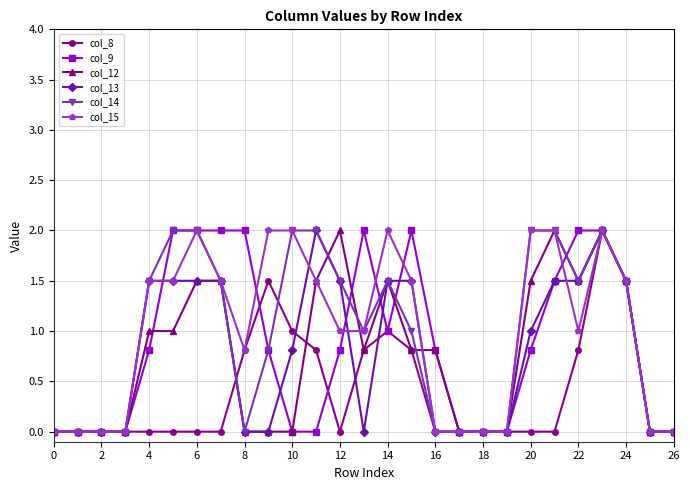

Reading left to right, transcribe all the data shown in this chart.

col_8: 0.0	0.0	0.0	0.0	0.0	0.0	0.0	0.0	0.8	1.5	1.0	0.8	0.0	0.8	1.0	0.8	0.0	0.0	0.0	0.0	0.0	0.0	0.8	2.0	1.5	0.0	0.0
col_9: 0.0	0.0	0.0	0.0	0.8	2.0	2.0	2.0	2.0	0.8	0.0	0.0	0.8	2.0	1.0	2.0	0.8	0.0	0.0	0.0	0.8	1.5	2.0	2.0	1.5	0.0	0.0
col_12: 0.0	0.0	0.0	0.0	1.0	1.0	1.5	1.5	0.0	0.0	0.0	1.5	2.0	0.8	1.5	0.8	0.8	0.0	0.0	0.0	1.5	2.0	1.5	2.0	1.5	0.0	0.0
col_13: 0.0	0.0	0.0	0.0	1.5	1.5	1.5	1.5	0.0	0.0	0.8	2.0	1.5	0.0	1.5	1.5	0.0	0.0	0.0	0.0	1.0	1.5	1.5	2.0	1.5	0.0	0.0
col_14: 0.0	0.0	0.0	0.0	1.5	2.0	2.0	1.5	0.0	0.8	2.0	2.0	1.5	1.0	1.5	1.0	0.0	0.0	0.0	0.0	2.0	2.0	1.5	2.0	1.5	0.0	0.0
col_15: 0.0	0.0	0.0	0.0	1.5	1.5	2.0	1.5	0.8	2.0	2.0	1.5	1.0	1.0	2.0	1.5	0.0	0.0	0.0	0.0	2.0	2.0	1.0	2.0	1.5	0.0	0.0